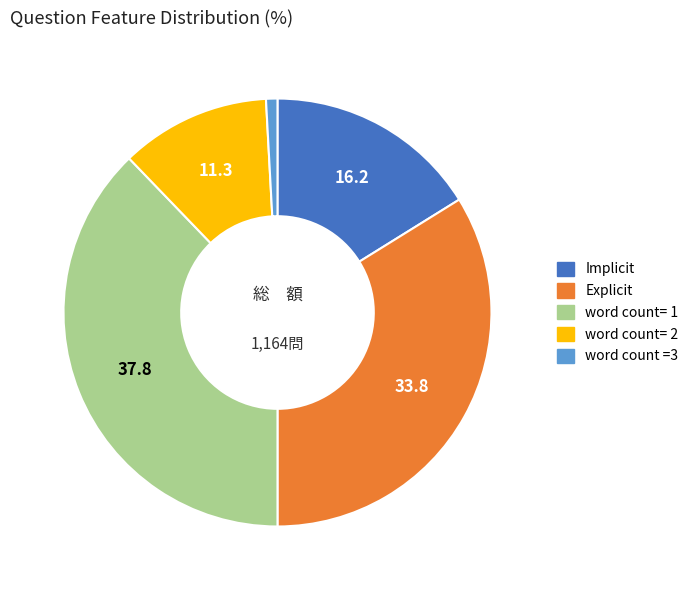

What is the ratio of the value at word count= 2 to the value at Explicit?

0.3